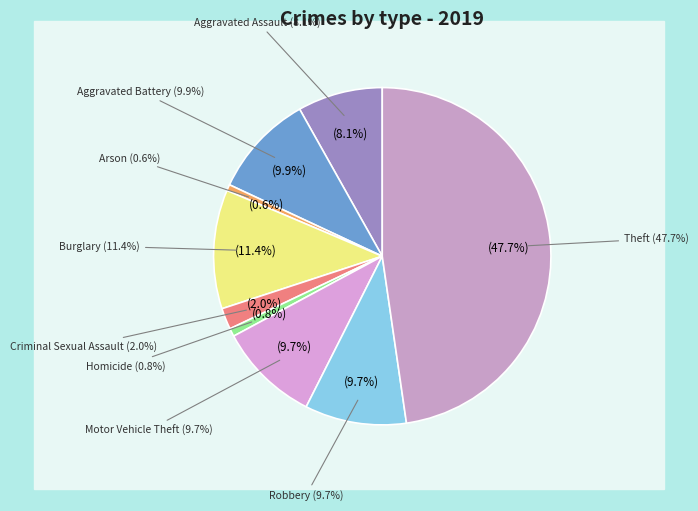

What portion of the pie excludes Motor Vehicle Theft?

90.3%